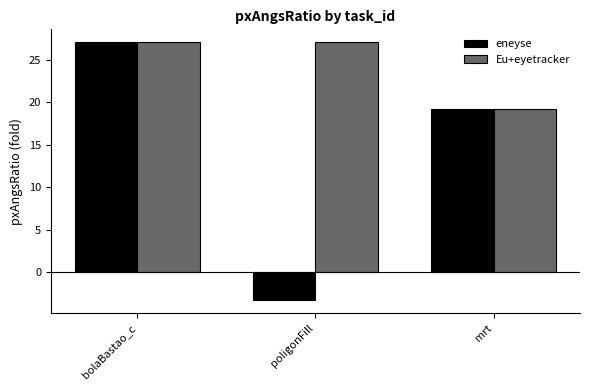

What are all the series names shown in the legend?

eneyse, Eu+eyetracker